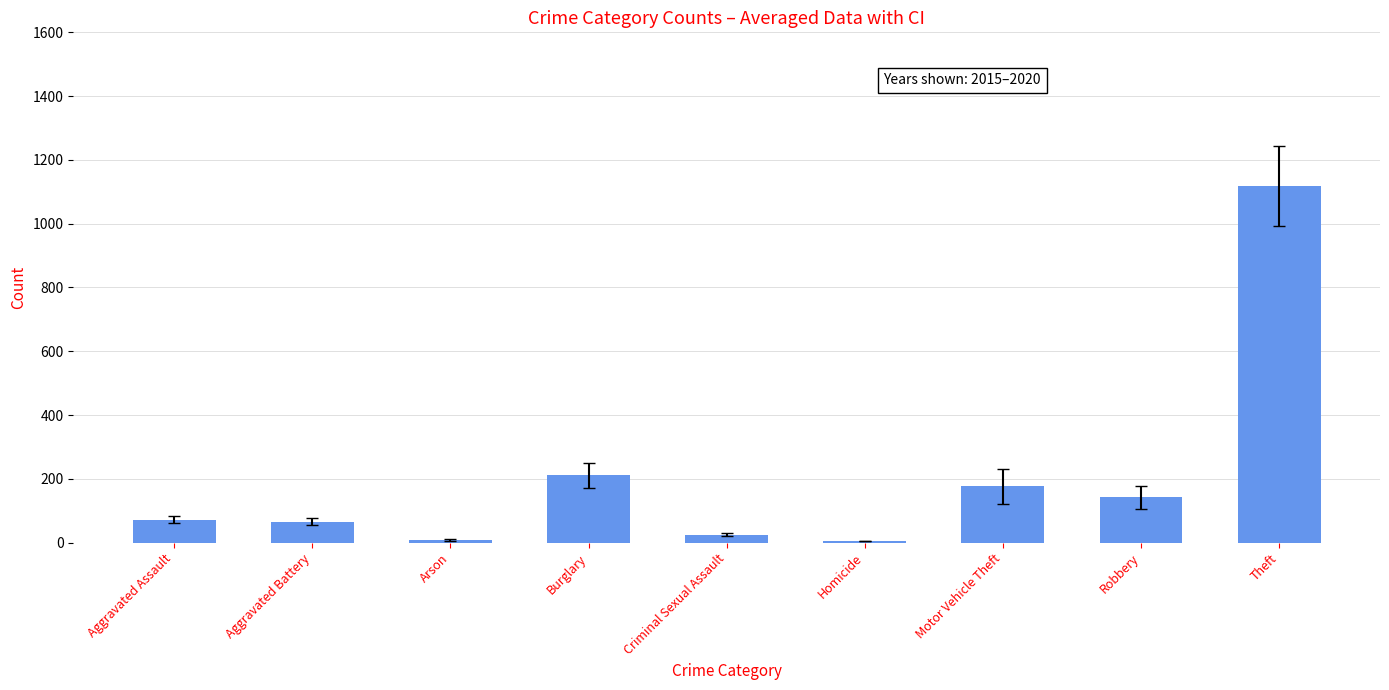

What is the change in value from Aggravated Assault to Theft?

+1046.0